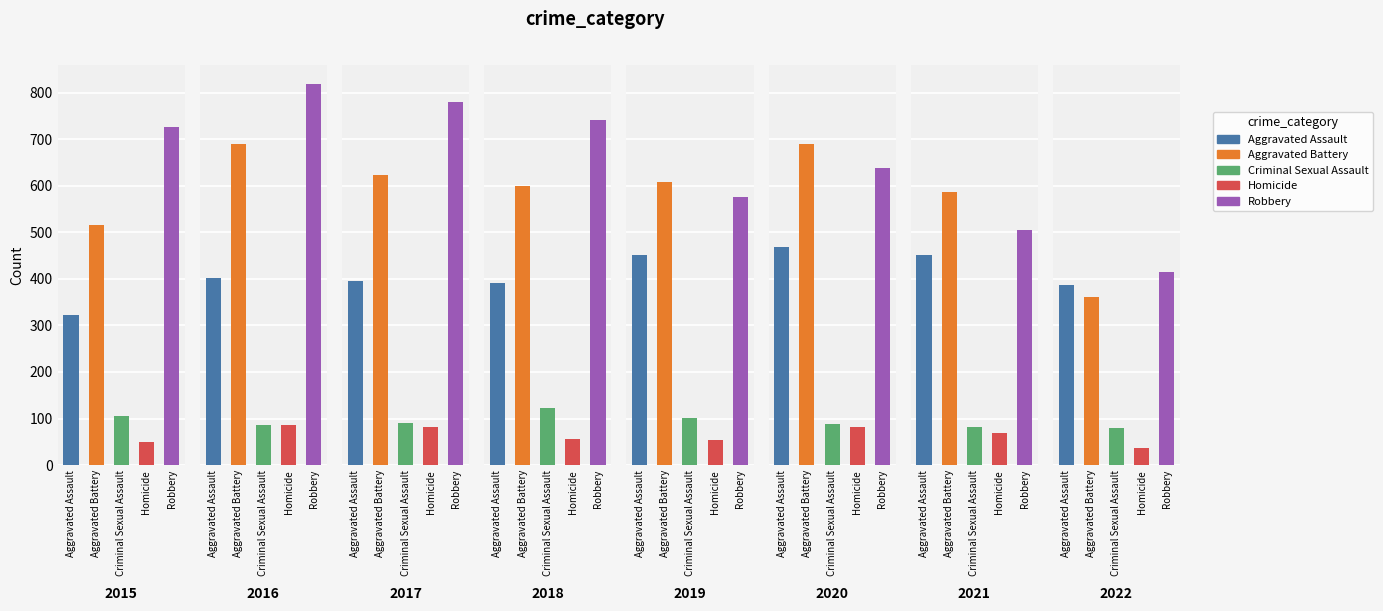

Reading right to left, extract all data points from this chart.

Aggravated Assault: 2022=388	2021=452	2020=468	2019=452	2018=392	2017=396	2016=402	2015=323
Aggravated Battery: 2022=362	2021=587	2020=691	2019=608	2018=600	2017=623	2016=691	2015=515
Criminal Sexual Assault: 2022=79	2021=82	2020=88	2019=102	2018=122	2017=90	2016=87	2015=105
Homicide: 2022=37	2021=69	2020=81	2019=53	2018=56	2017=82	2016=87	2015=50
Robbery: 2022=415	2021=506	2020=639	2019=577	2018=741	2017=780	2016=819	2015=726